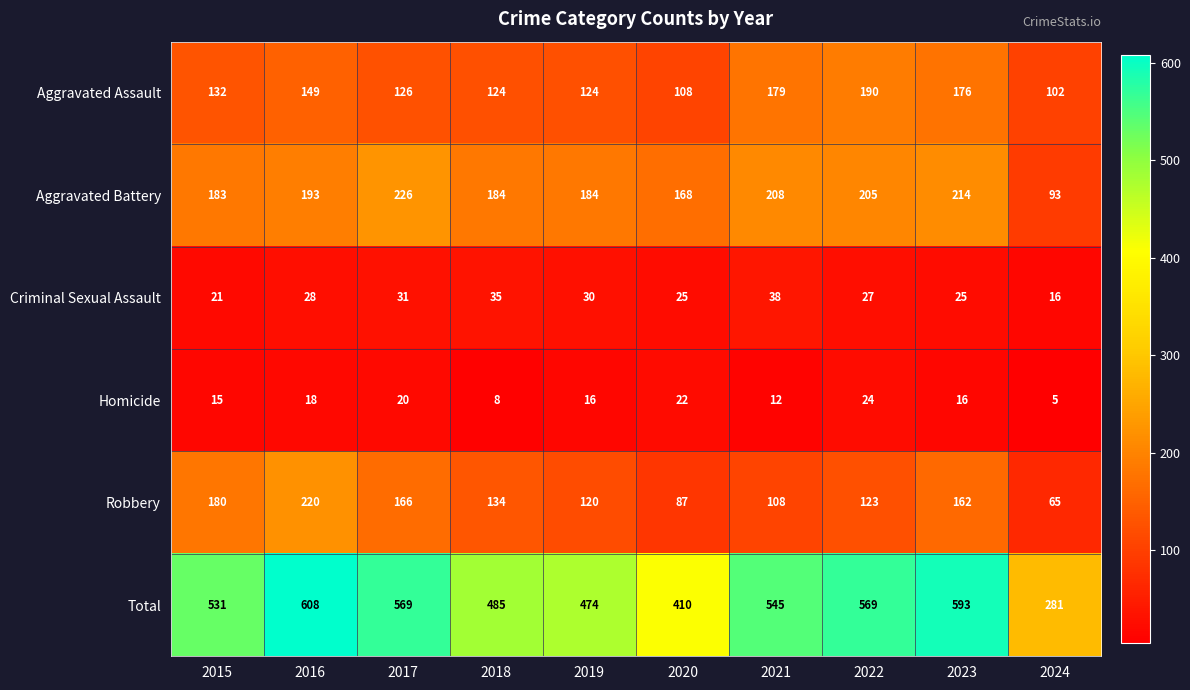

What is the total value across all series at 2016?

1216